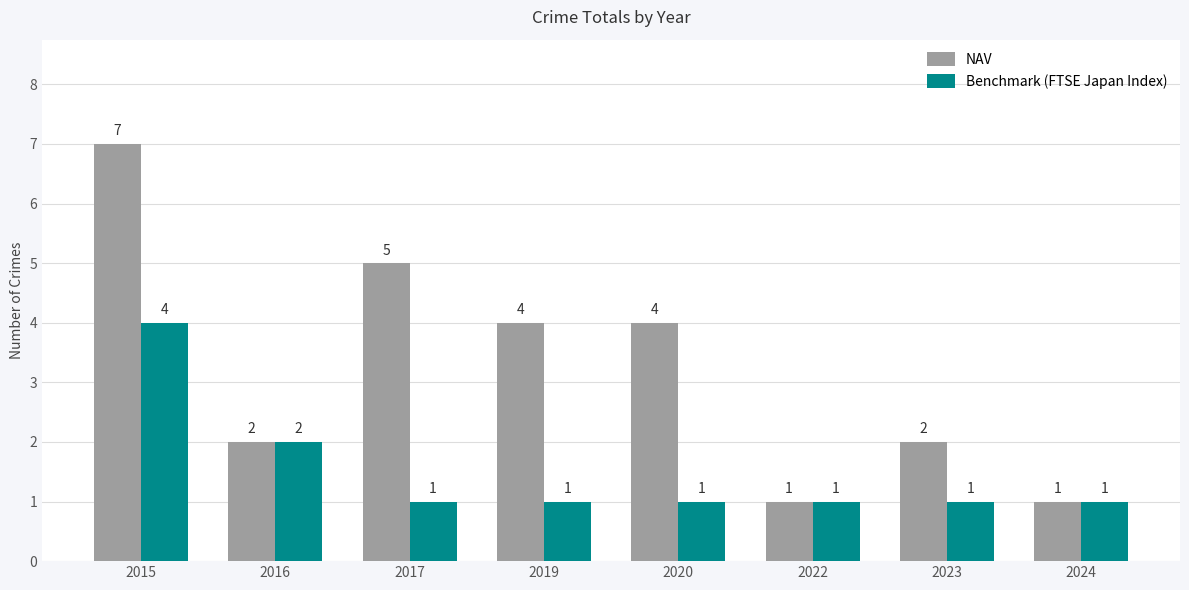

Rank the series by their average value, from highest to lowest.

NAV, Benchmark (FTSE Japan Index)